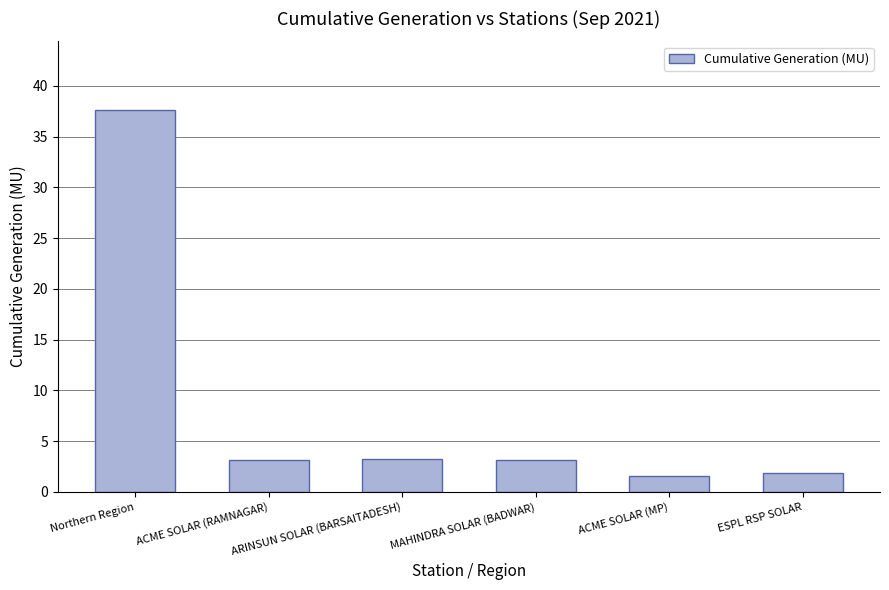

What is the approximate value at ACME SOLAR (MP)?

1.5